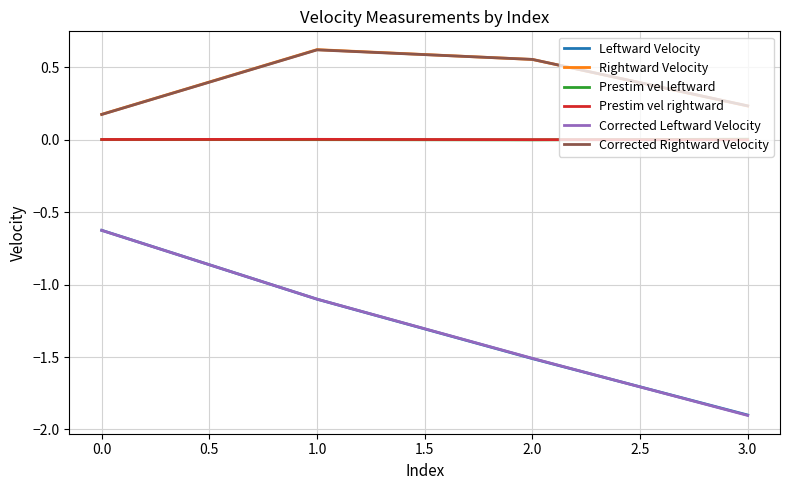

The value of Leftward Velocity at 0.0 is -0.6. True or false?

True